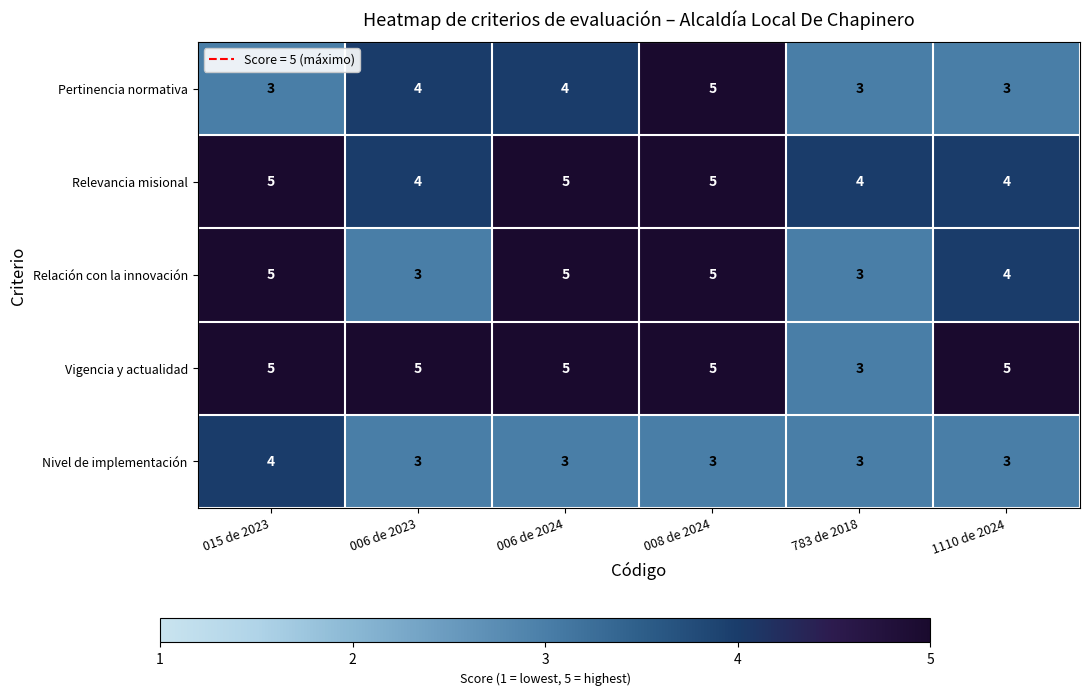

The Nivel de implementación series shows 1 at 783 de 2018. True or false?

False